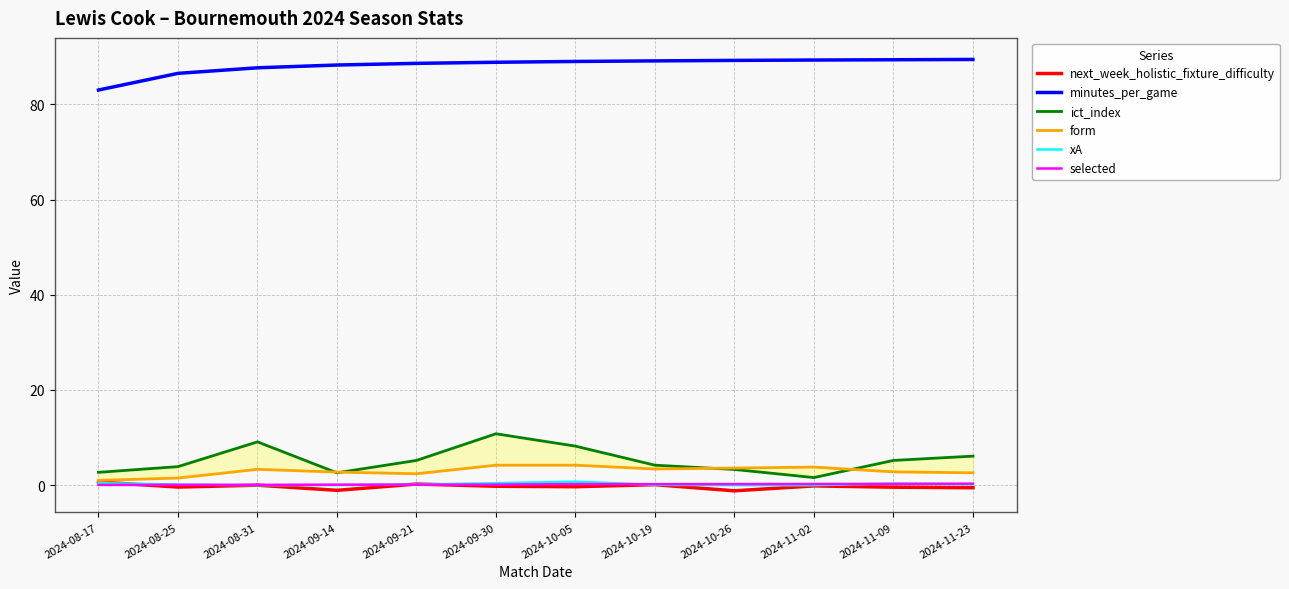

Which series has the largest total across all categories?

minutes_per_game